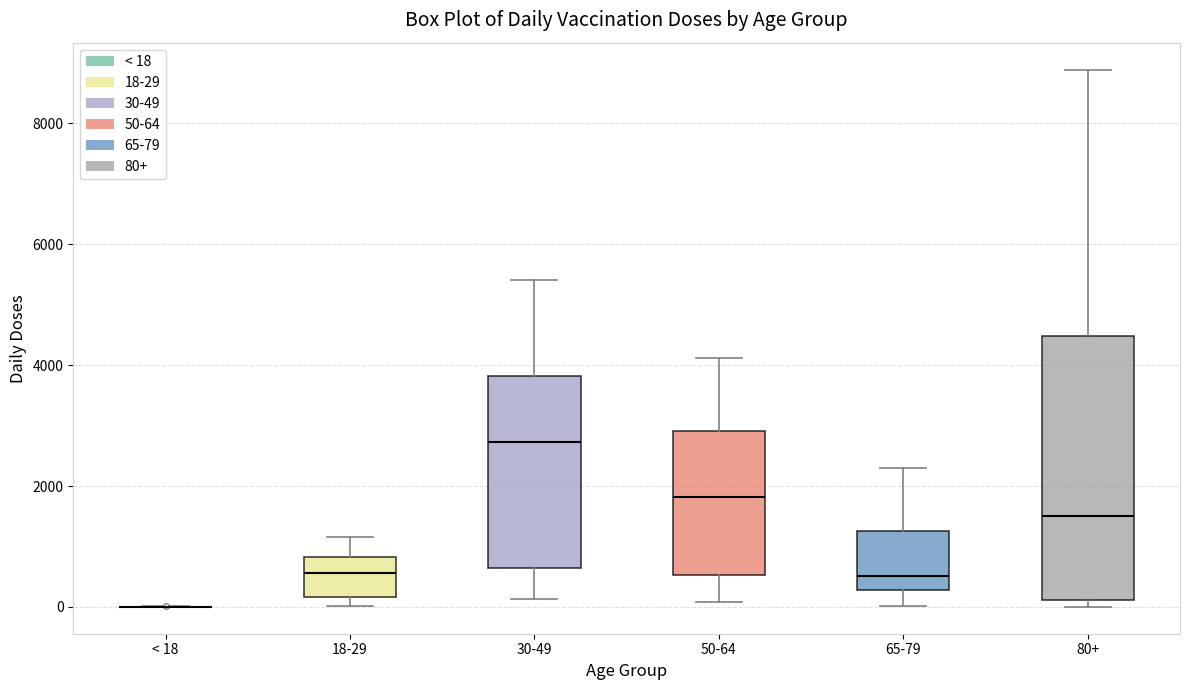

Where is the lower edge of the box for 18-29 on the y-axis? The values are not printed on the chart, so give them approximately, as read against the axis.

200